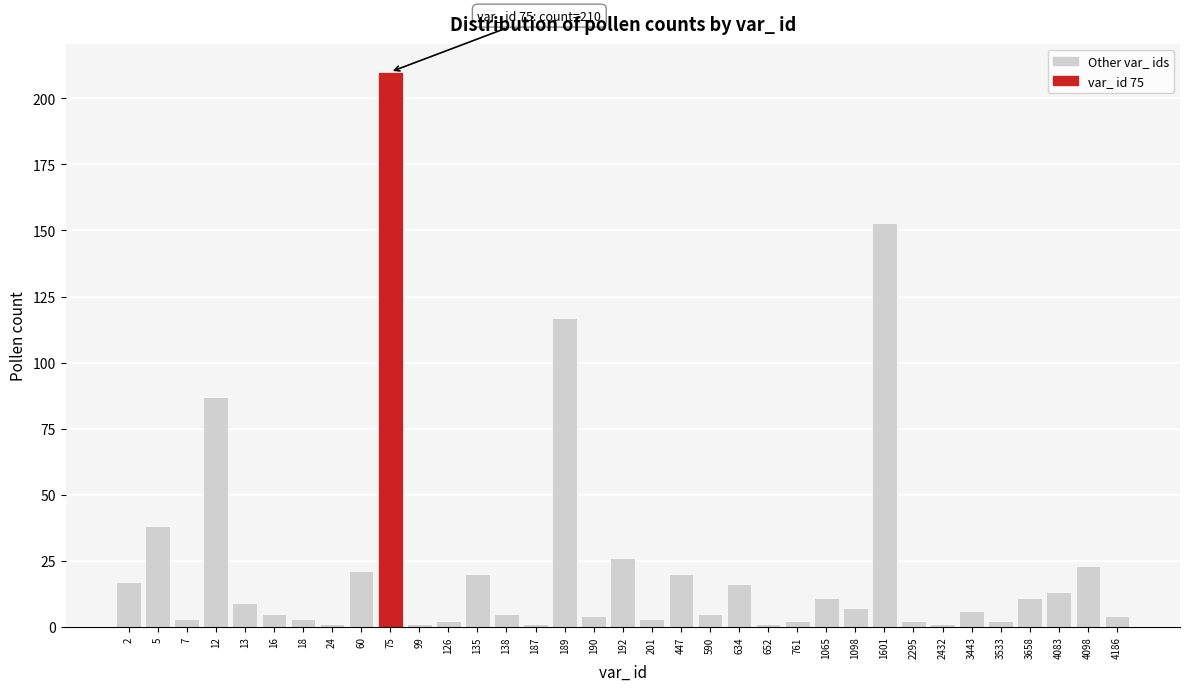

At which category does the chart reach its peak across all series?

75